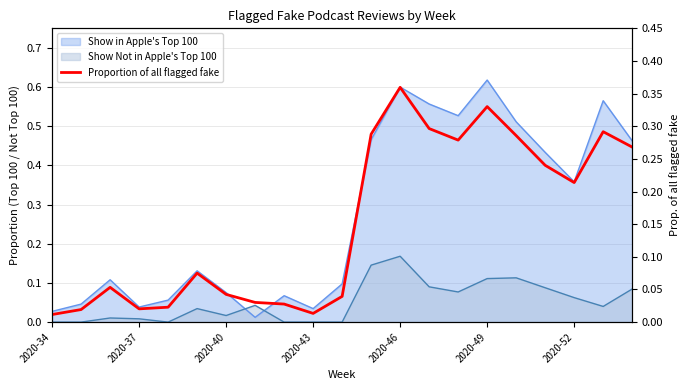

Is it true that the value at 20 is 0.3?

True